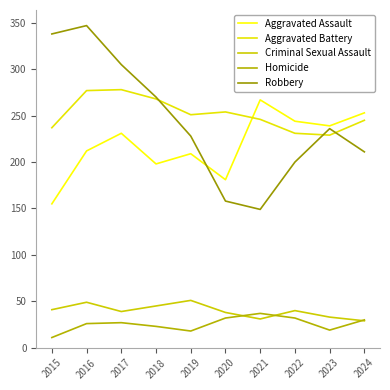

Is it true that Homicide equals 18 at 2019?

True